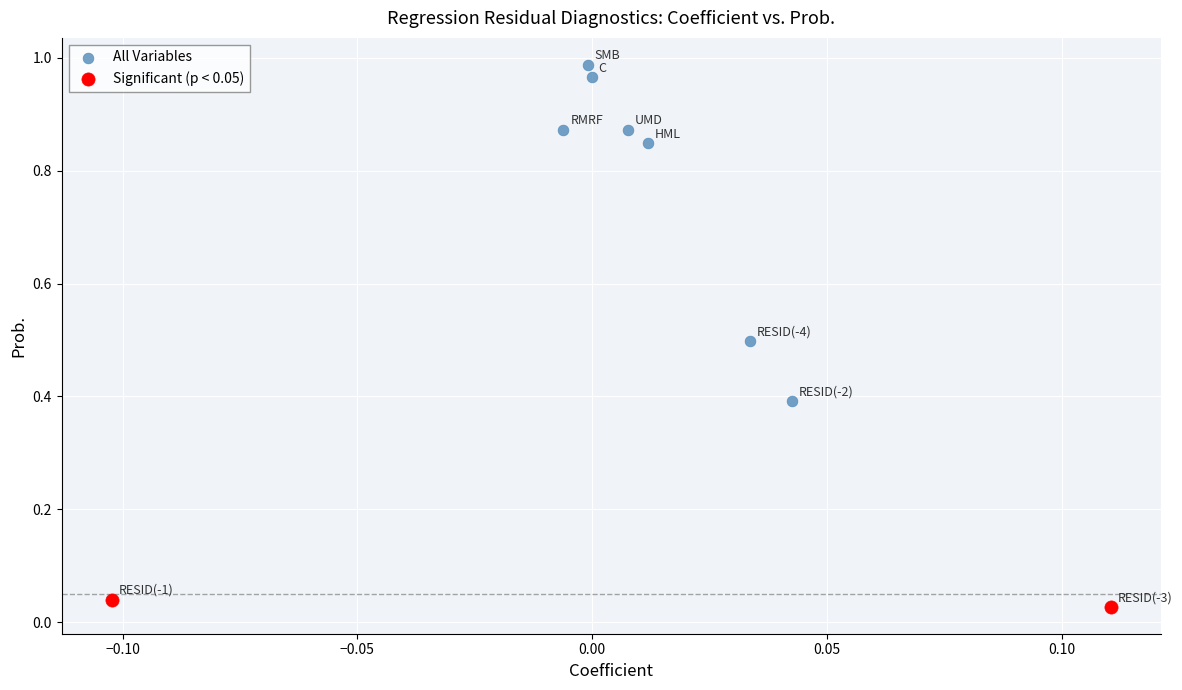

Which series has the largest Y range (max minus min)?

All Variables